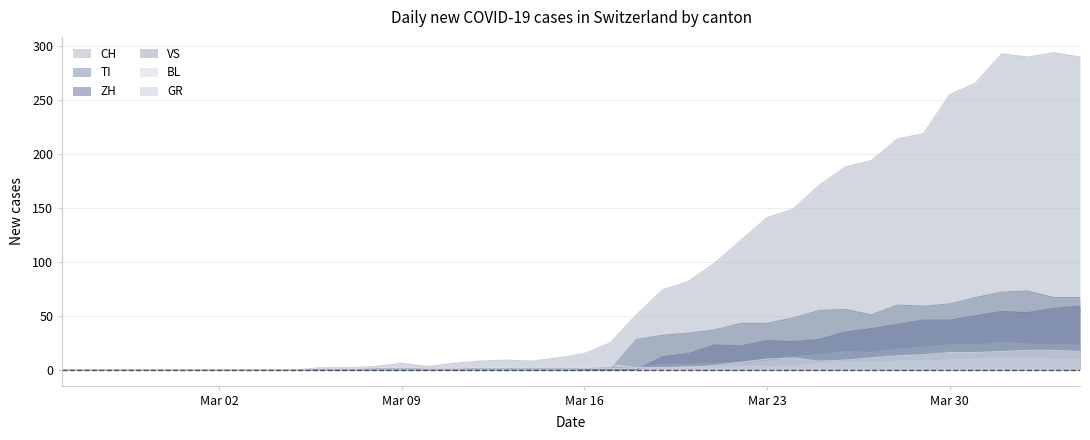

Which series has the largest total across all categories?

CH